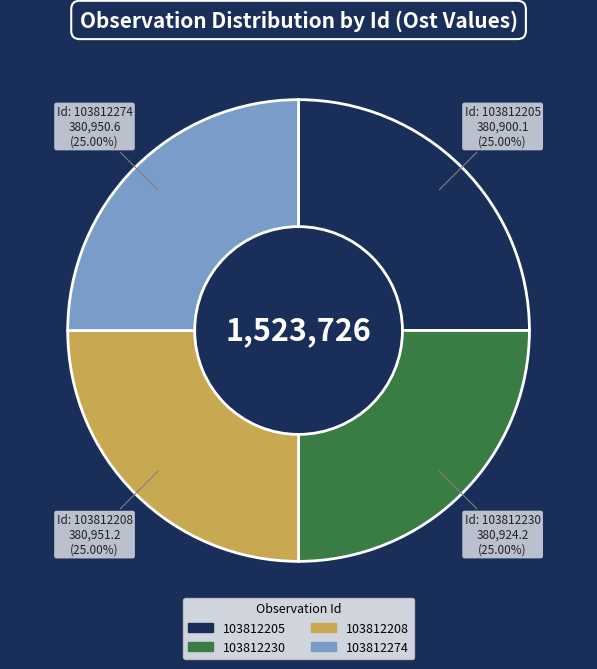

Approximately how many times larger is the value at 103812205 compared to 103812230?

1.0